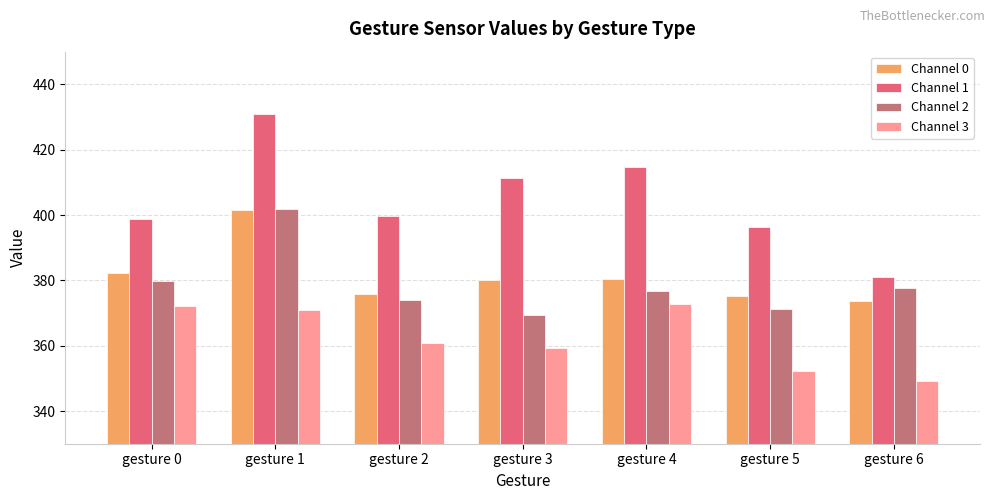

What is the value of the Channel 0 bar at the 3rd from the left?

375.8